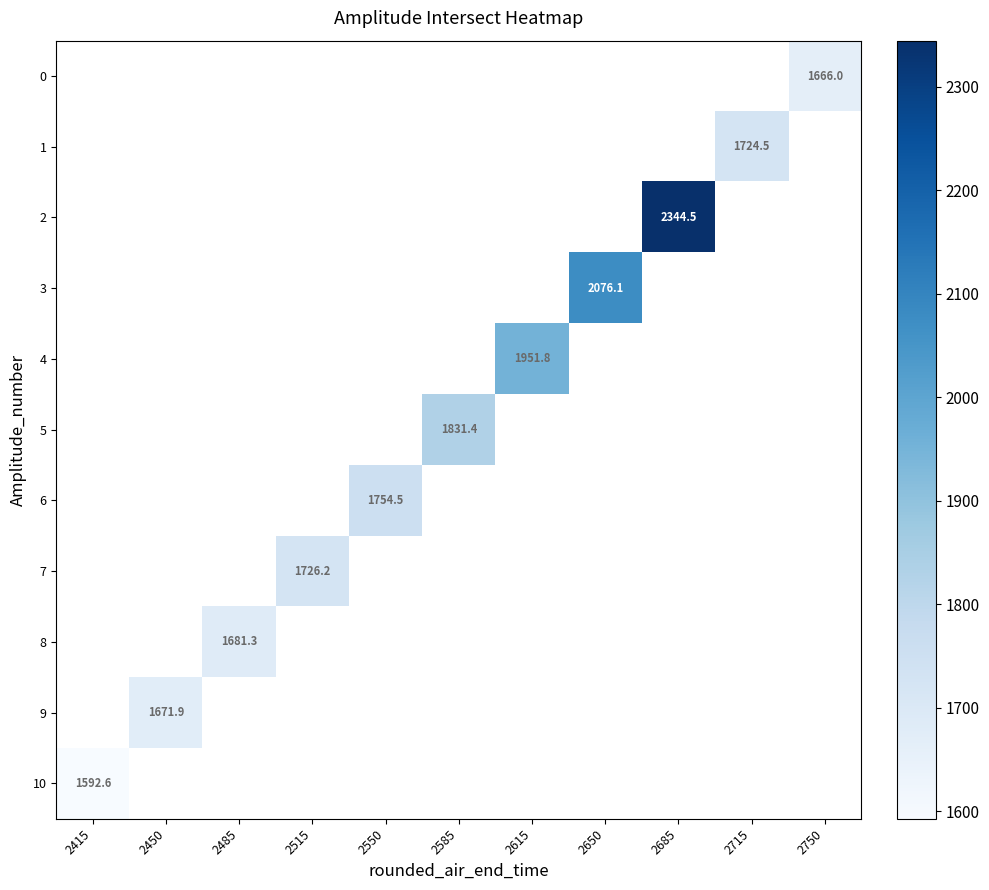

Which category has the highest value across all series?

2685